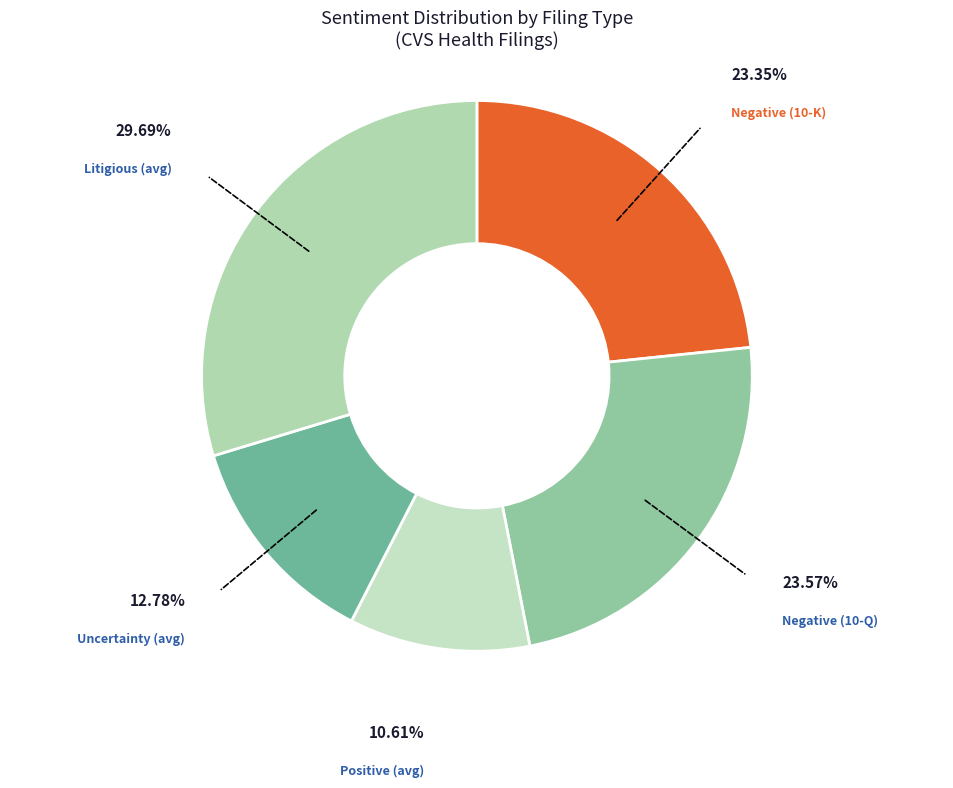

To the nearest percent, what is the average slice percentage?

20%